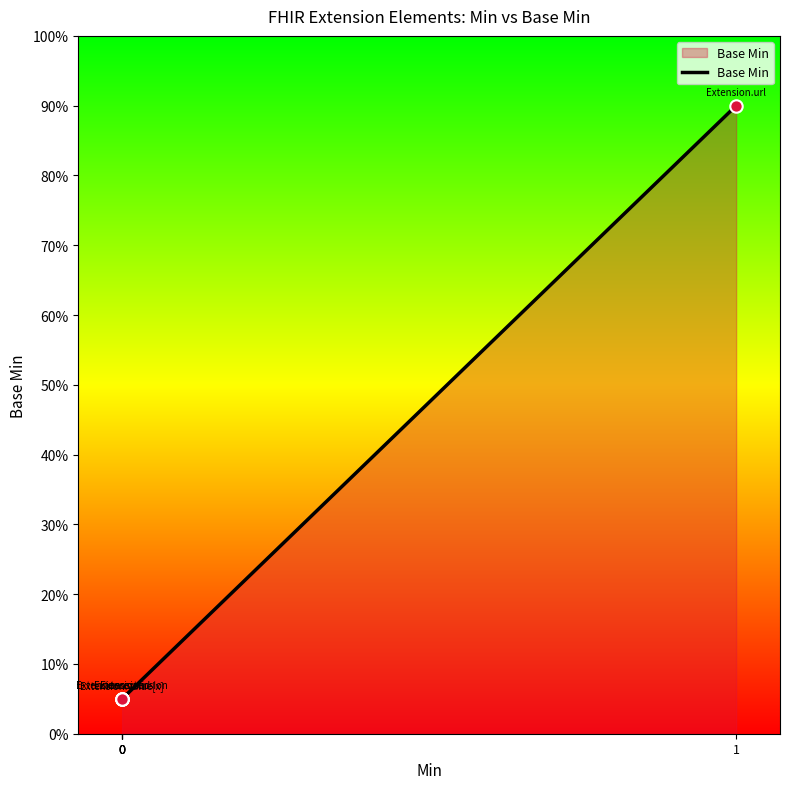

Between 0 and 1, which is larger?

1